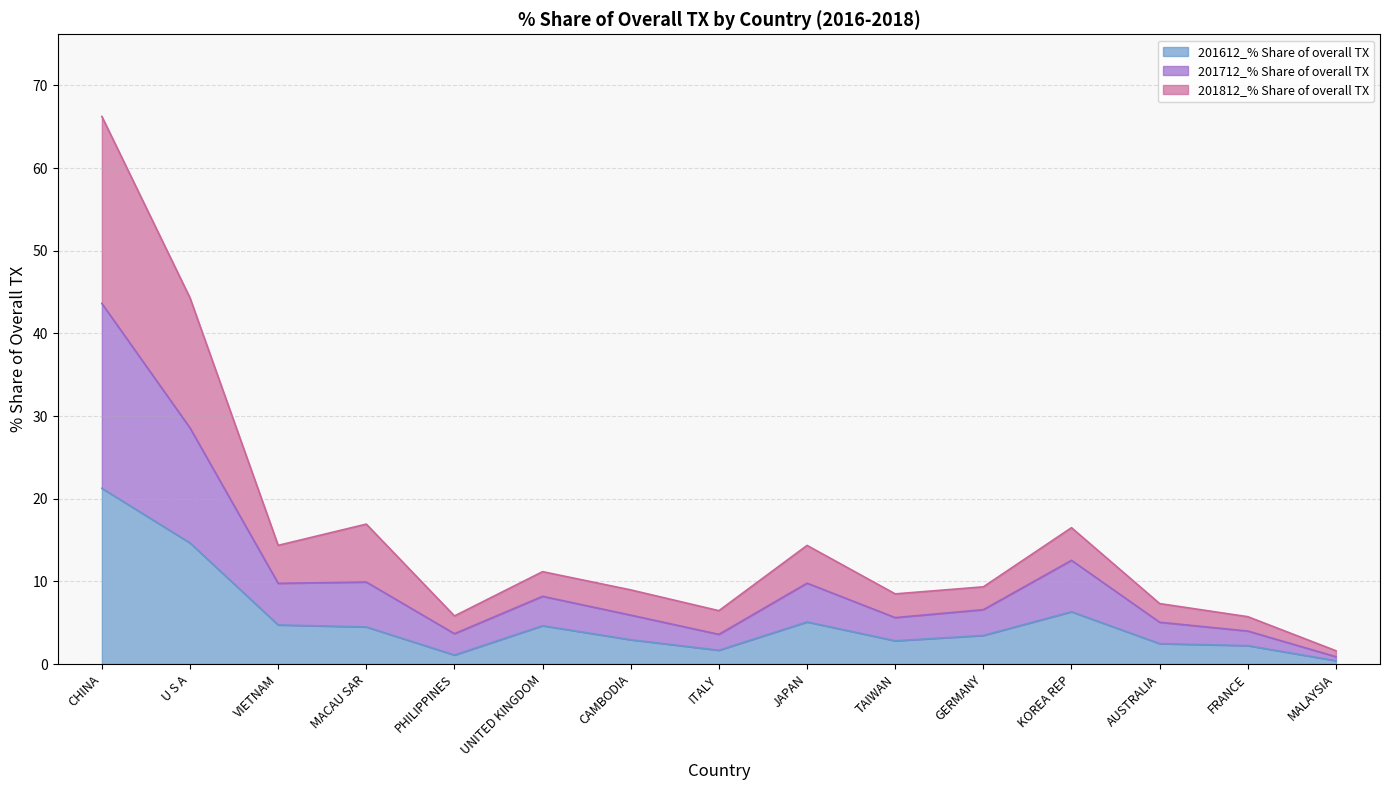

What are all the series names shown in the legend?

201612_% Share of overall TX, 201712_% Share of overall TX, 201812_% Share of overall TX